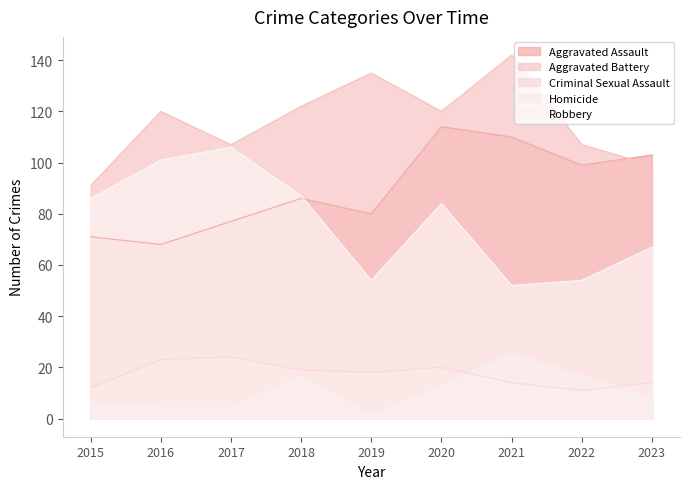

What is the difference between the second highest and second lowest values in the Aggravated Battery series?

36